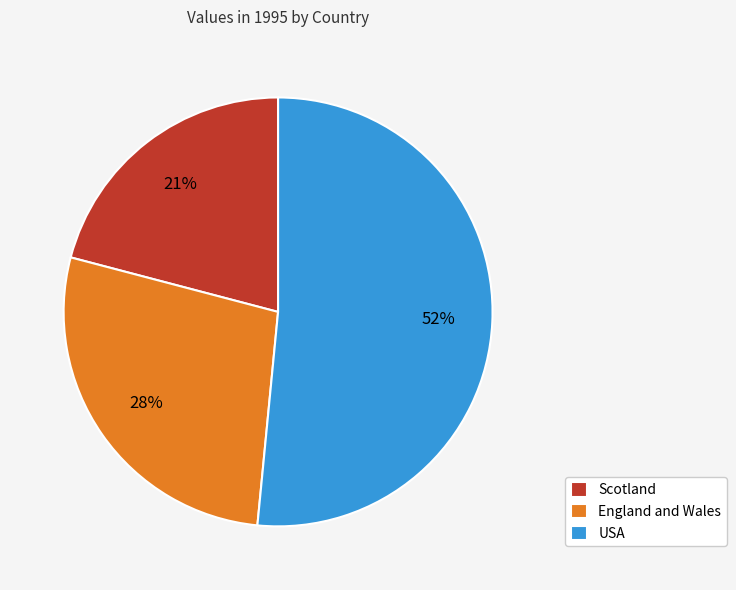

To the nearest percent, what portion does England and Wales represent?

28%